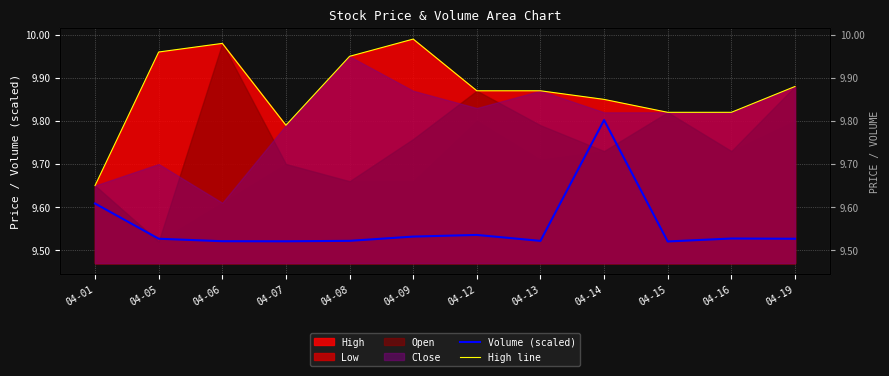

At which category does High line reach its first local peak?

04-06